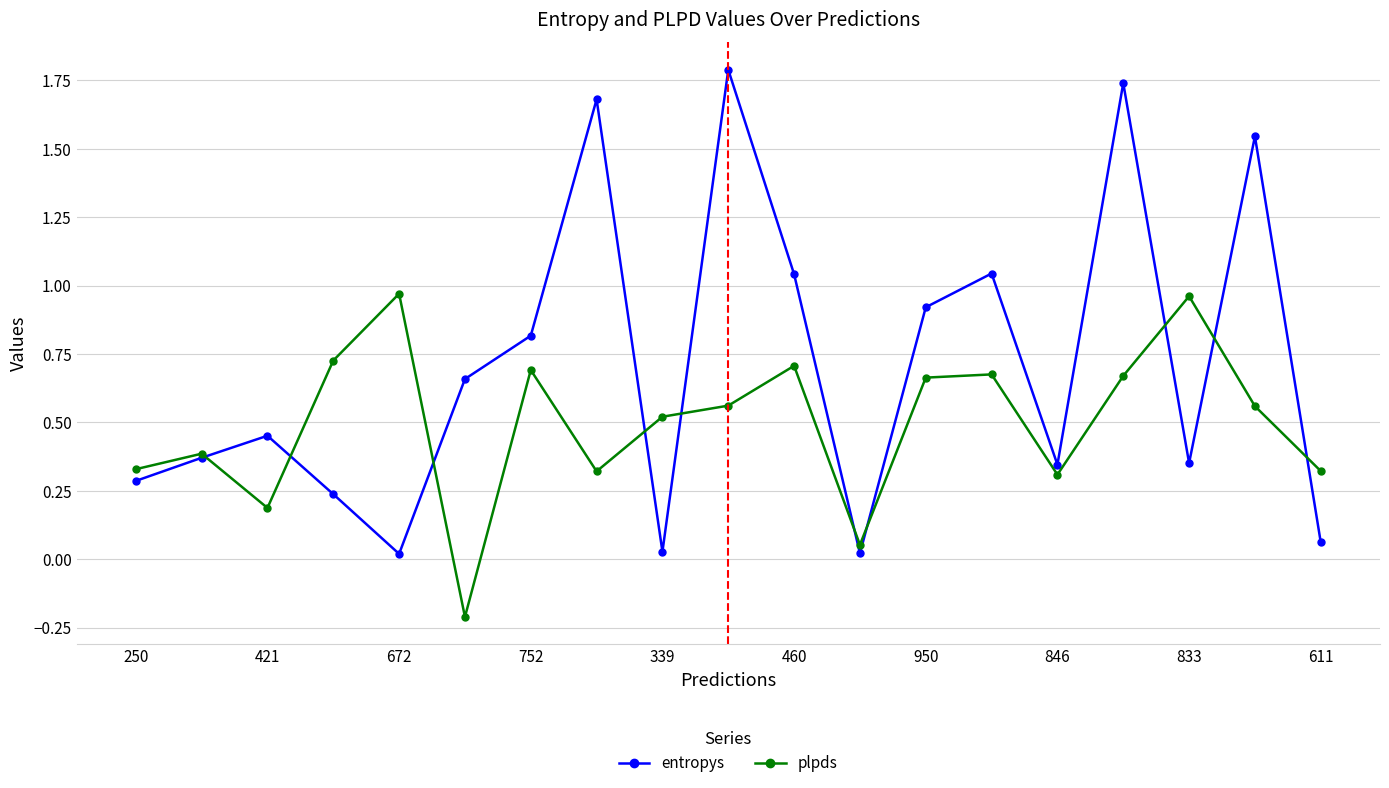

At how many categories does at least one series exceed 1?

6